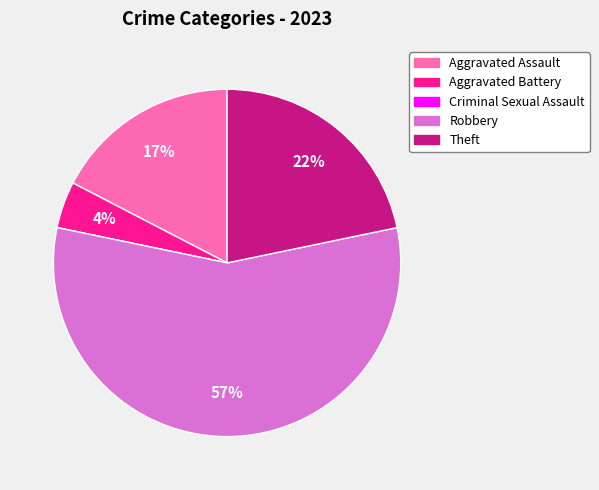

To the nearest percent, what percentage of the pie is Aggravated Assault?

17%